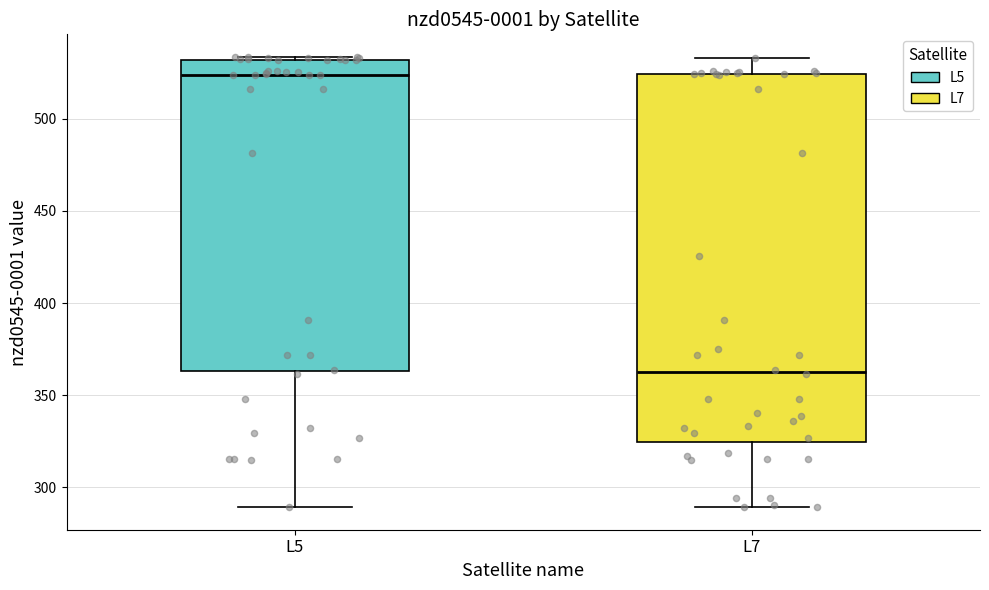

Where does the lower whisker of the box for L7 end on the y-axis? The values are not printed on the chart, so give them approximately, as read against the axis.

290